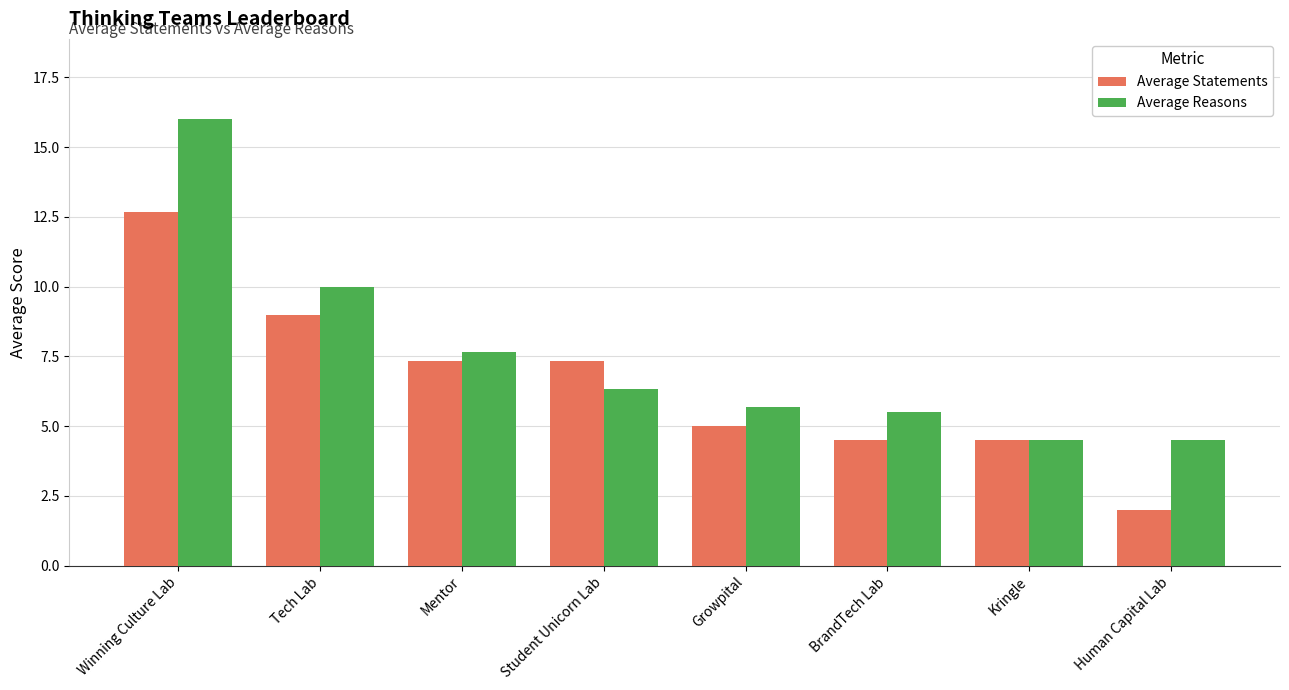

Count the number of categories in the chart.

8